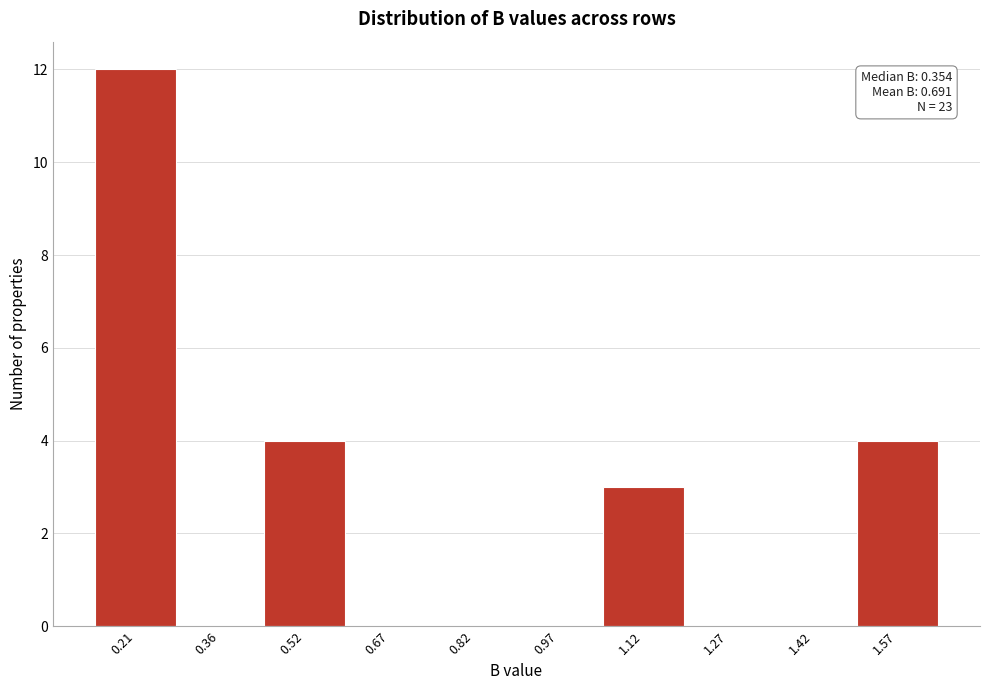

Reading left to right, list all the values displayed in this chart.

0.21=12	0.36=0	0.52=4	0.67=0	0.82=0	0.97=0	1.12=3	1.27=0	1.42=0	1.57=4